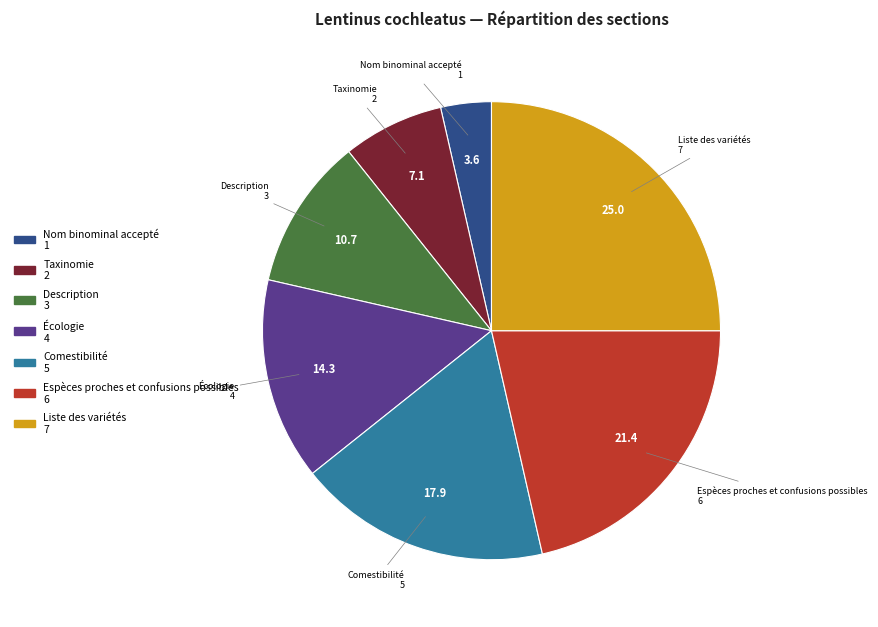

Count the number of slices in the pie.

7